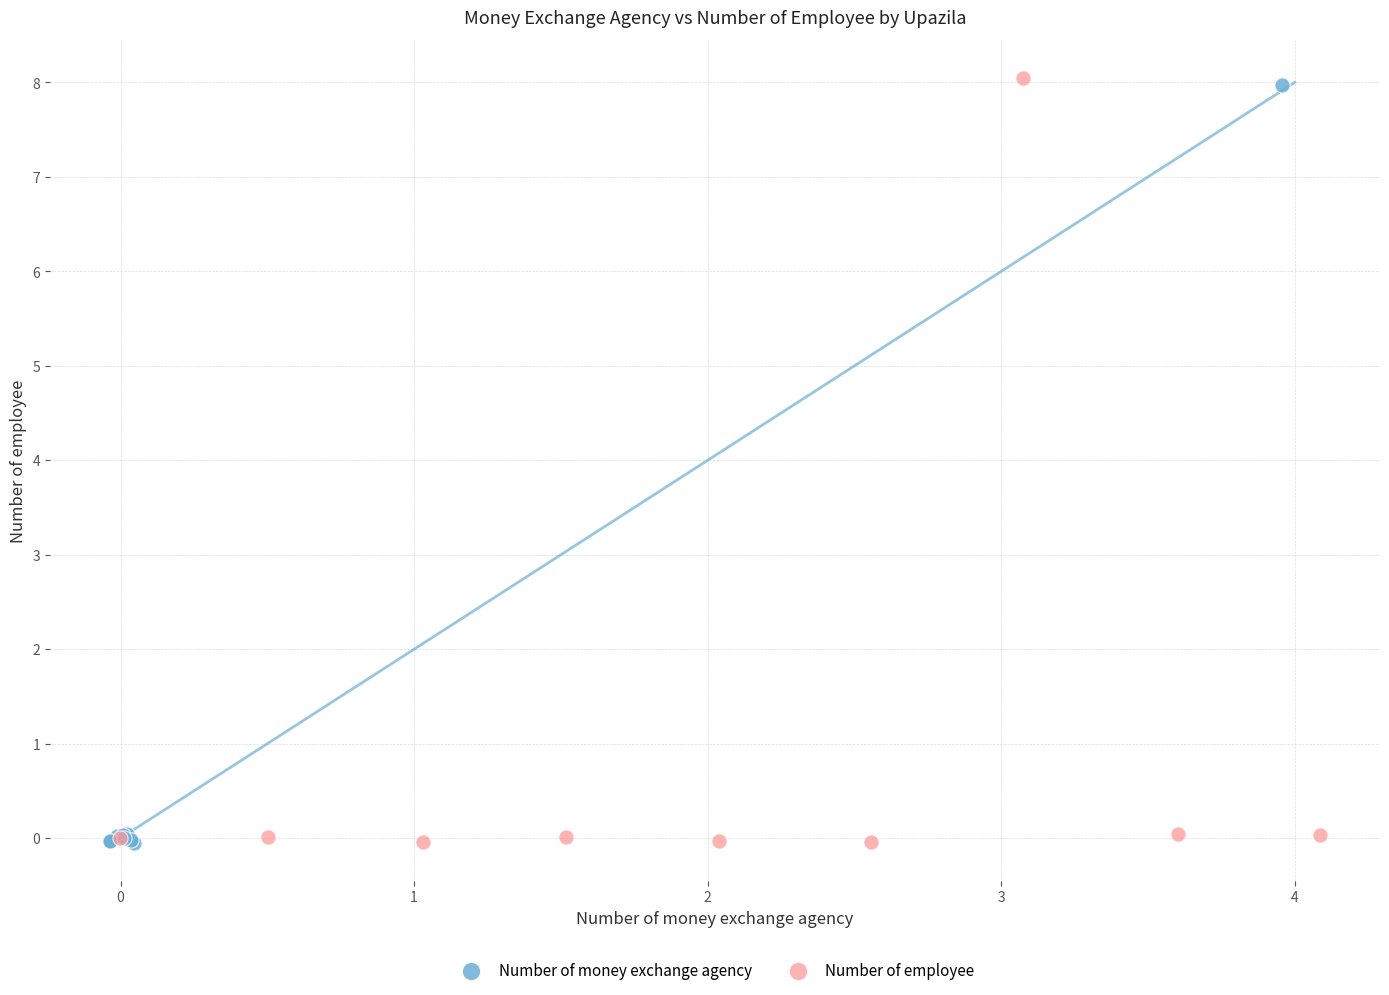

Which series has the largest Y range (max minus min)?

Number of employee